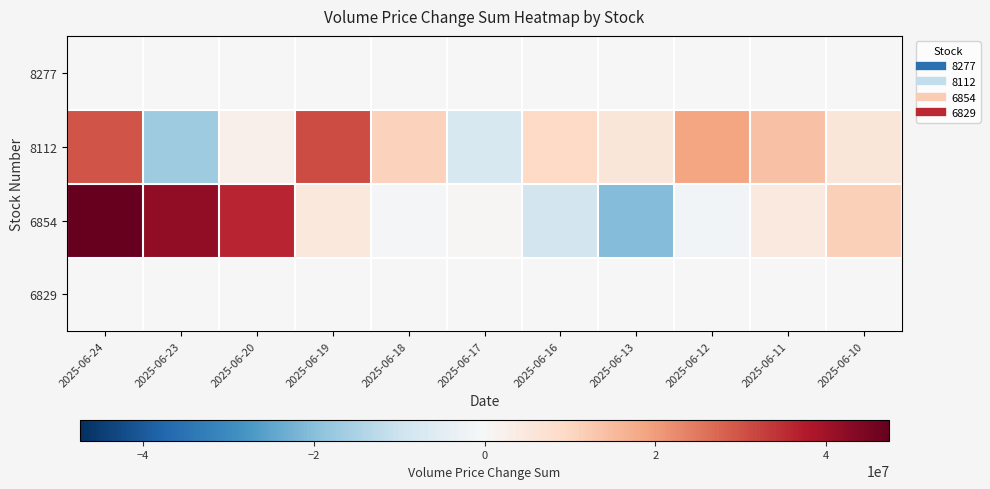

Which series has the largest range (max minus min)?

6854